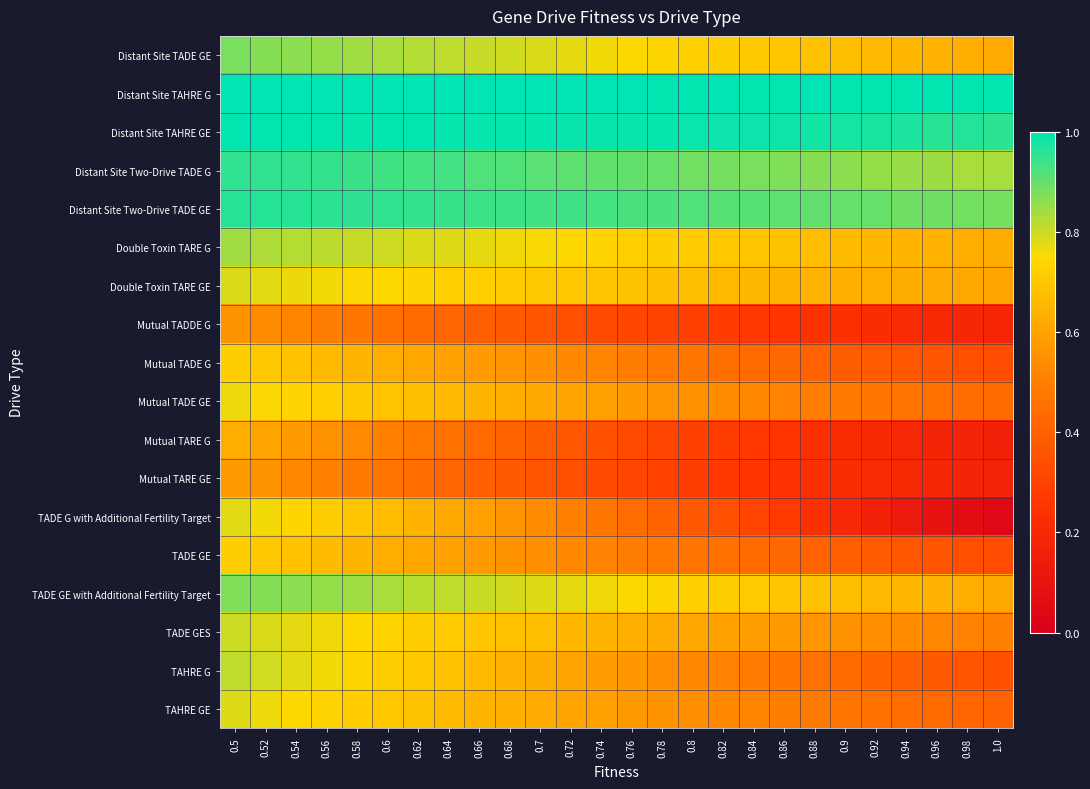

What is the spread (max minus min) of values at 0.74?

0.7